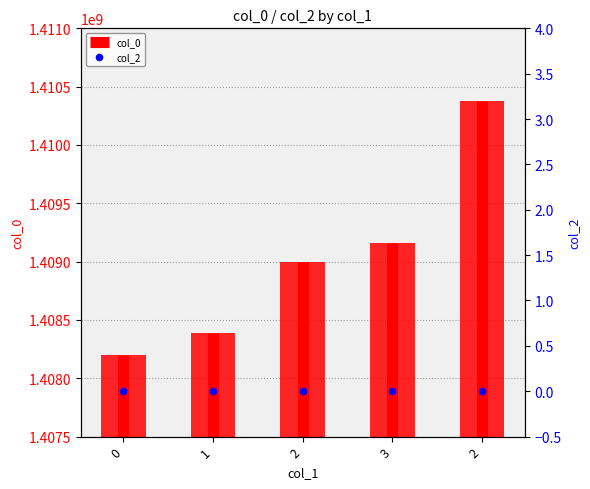

What is the total value across all series at 3?

1409159057